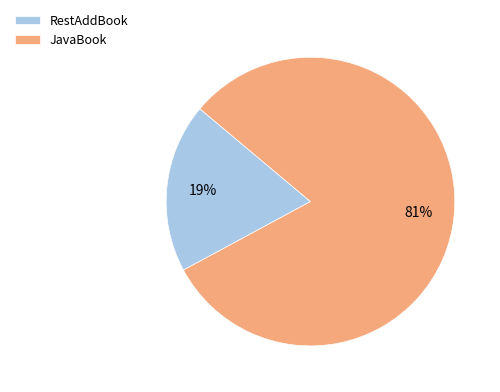

Do JavaBook and RestAddBook together represent more than half of the pie?

Yes